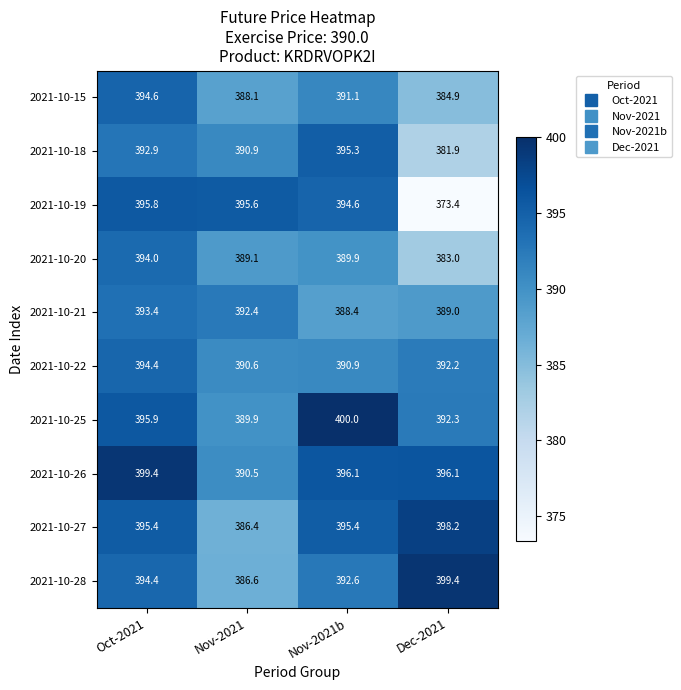

What is the sum of the 2021-10-19 values at Nov-2021 and Nov-2021b?

790.2